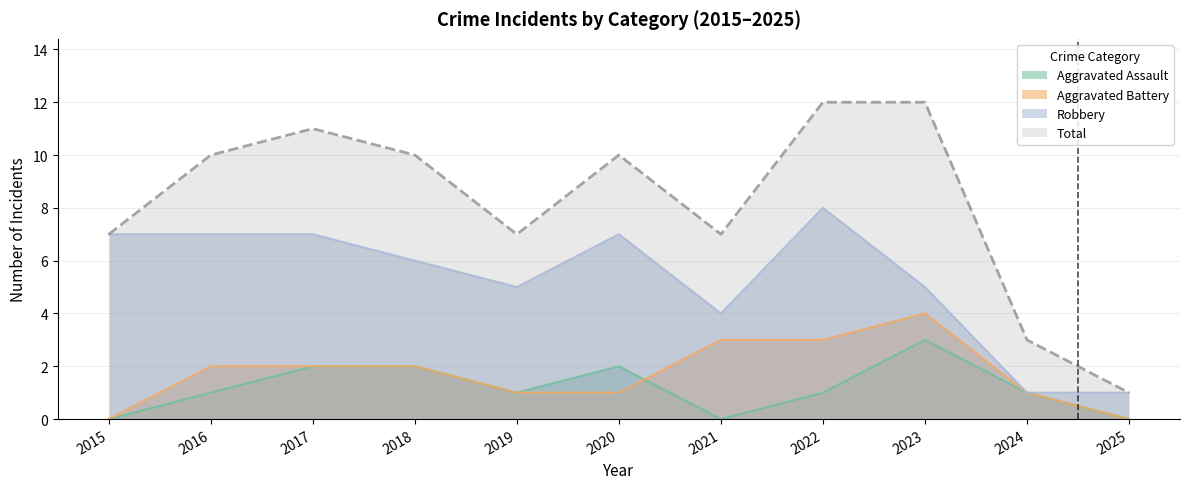

Does the chart display data point markers on the line(s)?

No